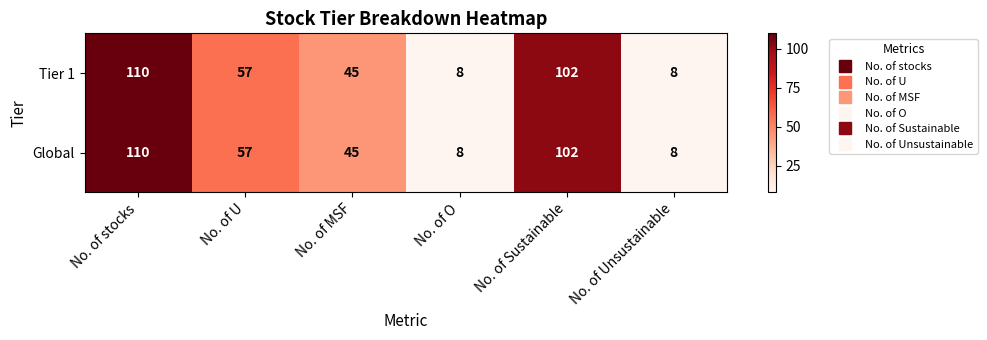

True or false: Global has a value of 57 at No. of U.

True